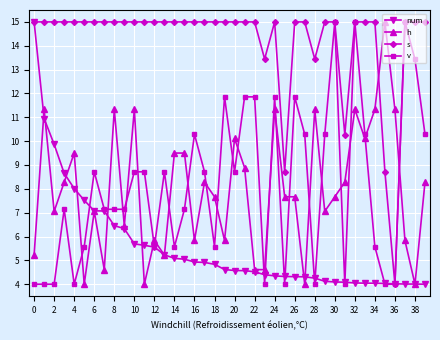

What is the value of the v point at the 8th from the left?

7.1